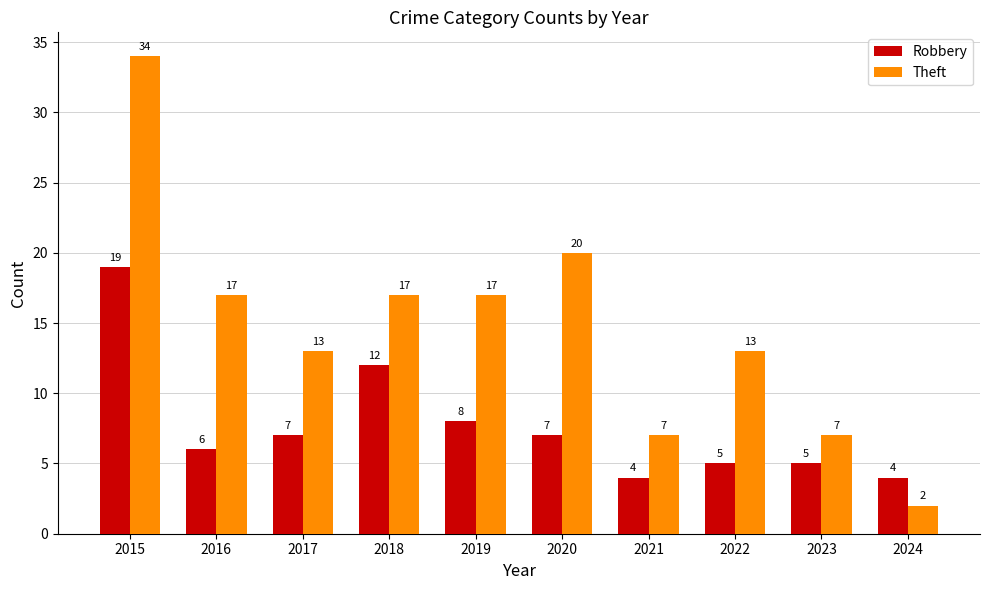

How many groups of bars are there?

10